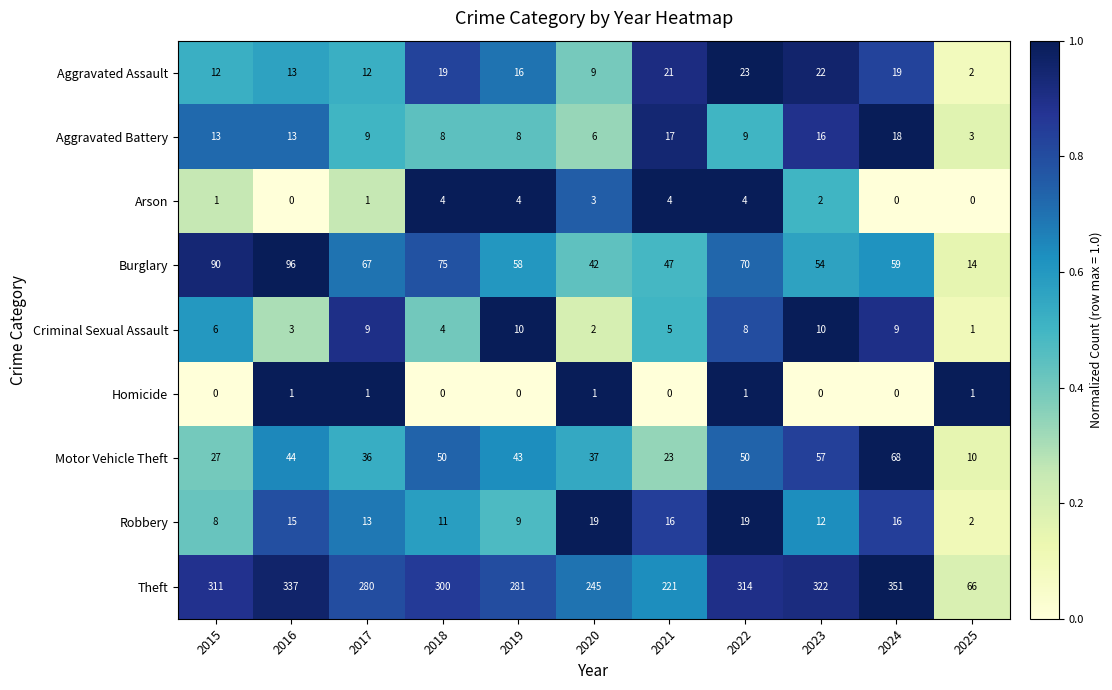

Which series has the largest range (max minus min)?

Theft